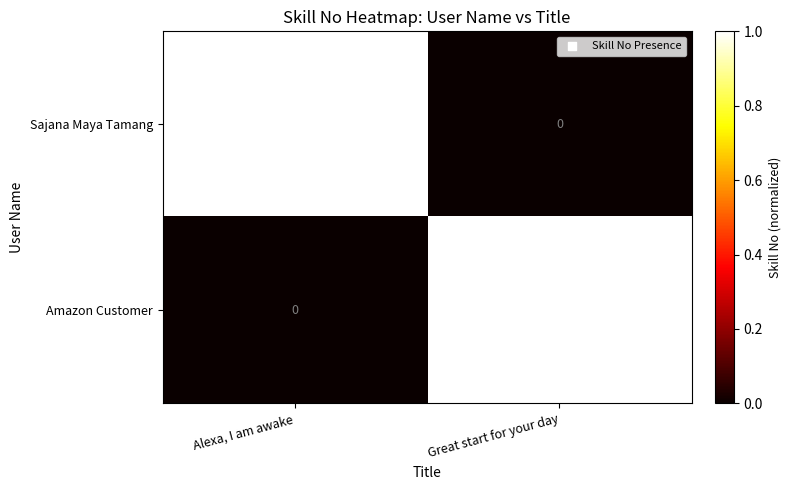

What is the spread (max minus min) of values at Great start for your day?

64133